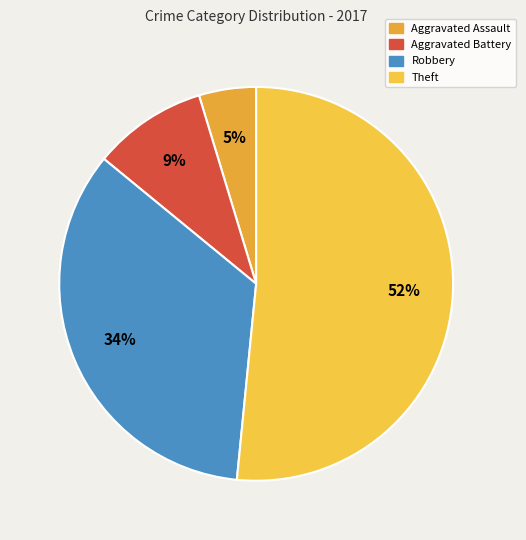

What percentage is the Robbery slice, to the nearest percent?

34%